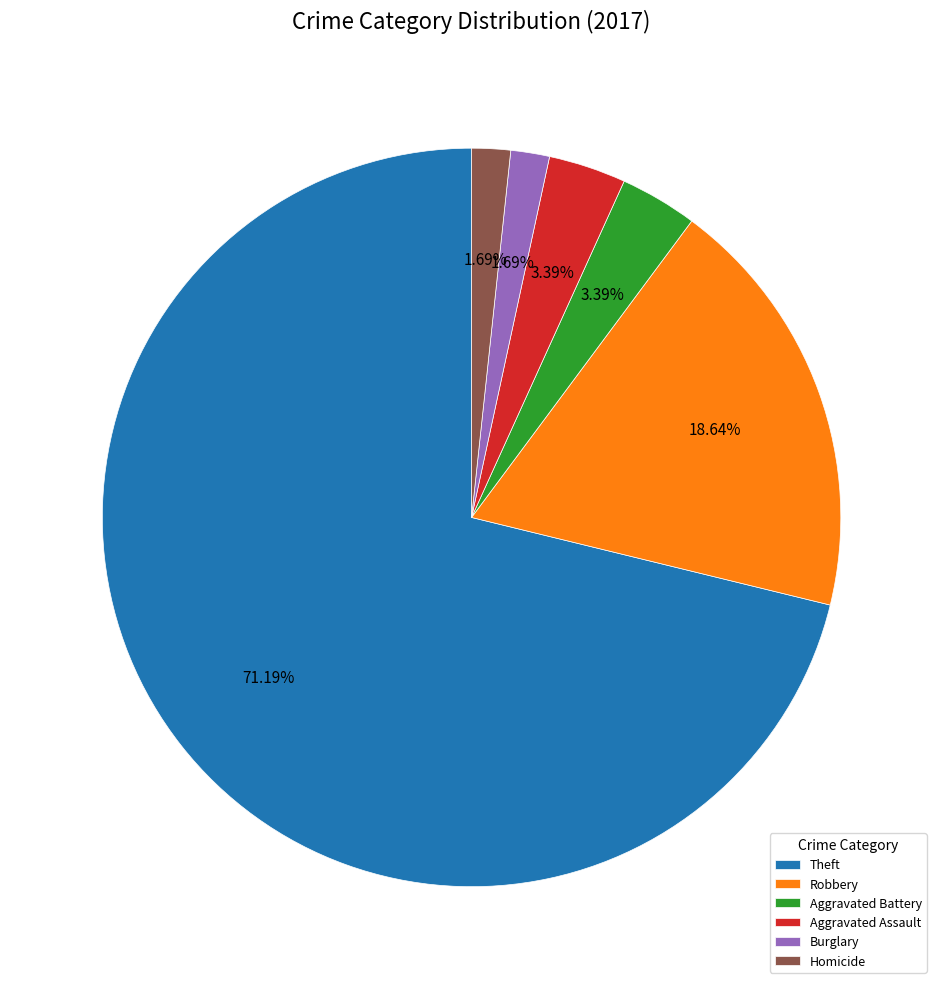

Is the sum of Burglary and Theft greater than half?

Yes